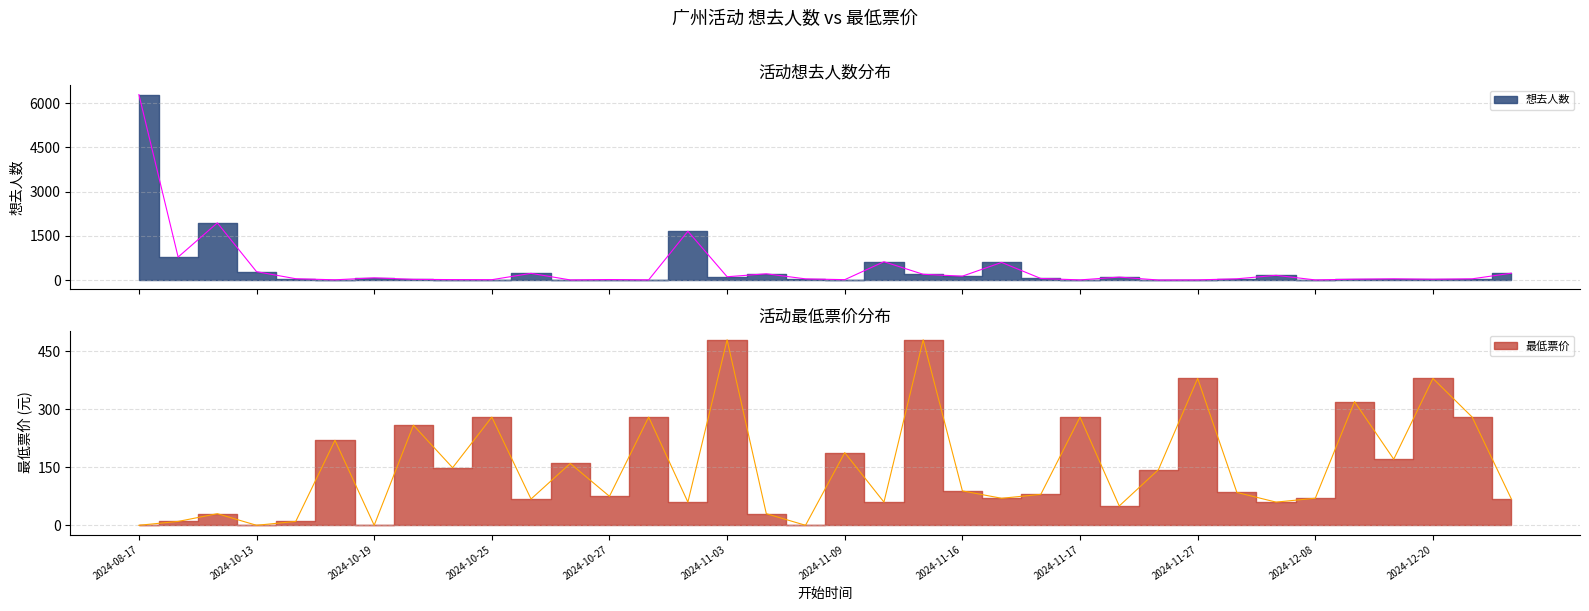

At which label is 最低票价 closest to 240?

2024-10-20